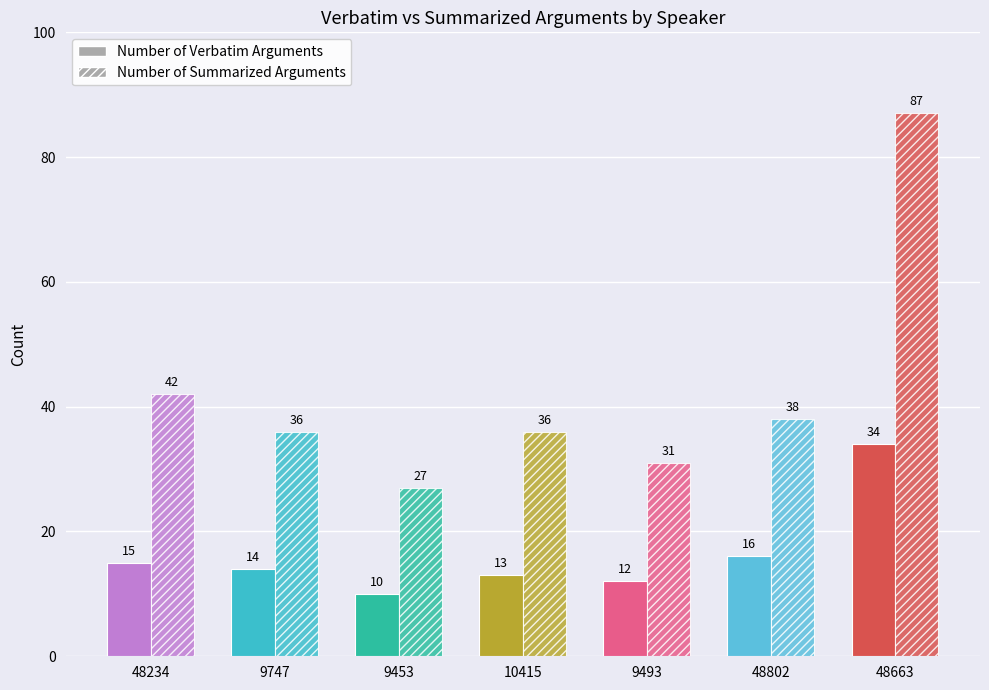

Which series has the widest spread of values?

Number of Summarized Arguments